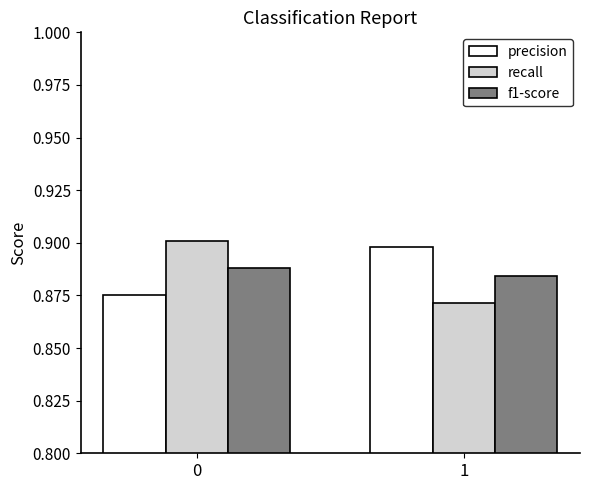

Rank the categories by f1-score value from lowest to highest.

1, 0